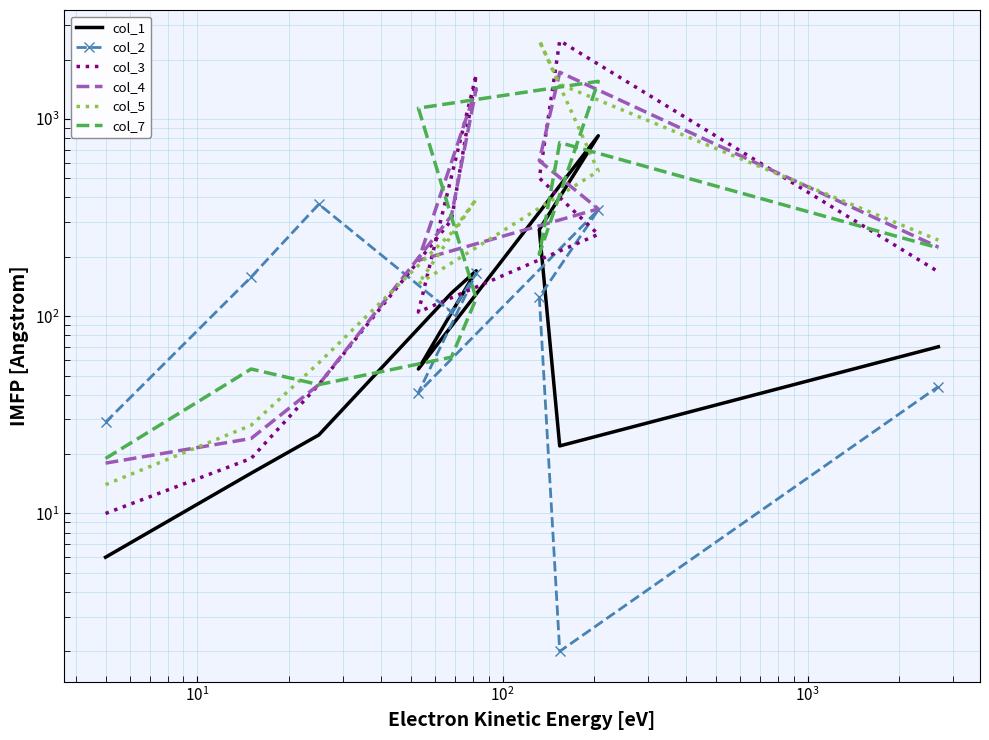

Which series has the widest spread of values?

col_3